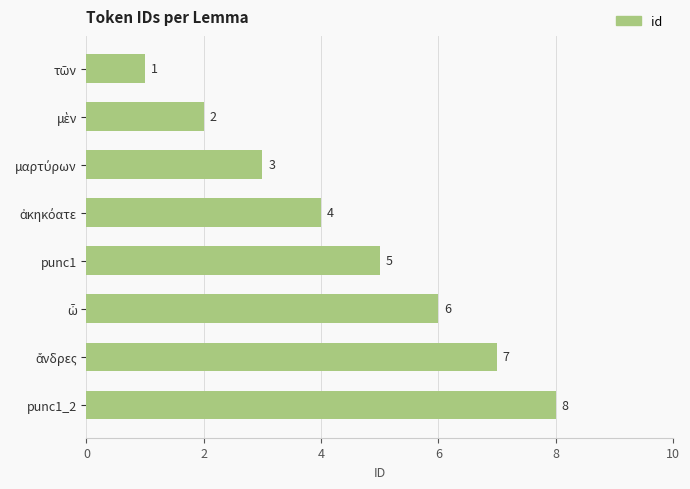

How many values are between 3 and 7?

5